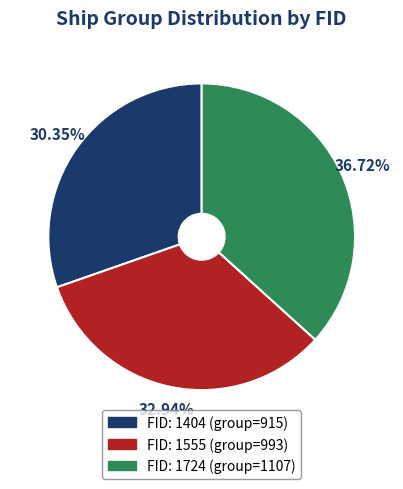

To the nearest percent, what is the difference between the largest and smallest slice percentages?

6%